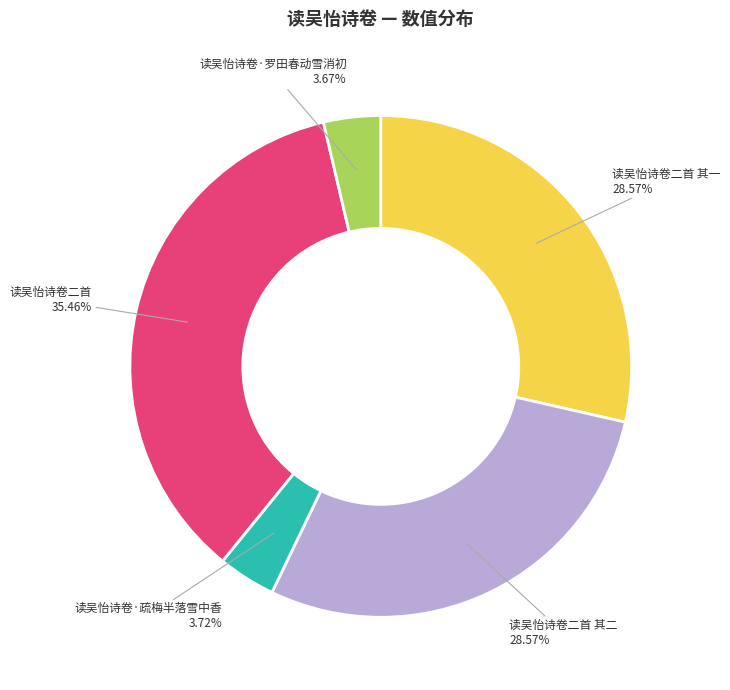

Is there any slice that represents more than half of the pie?

No